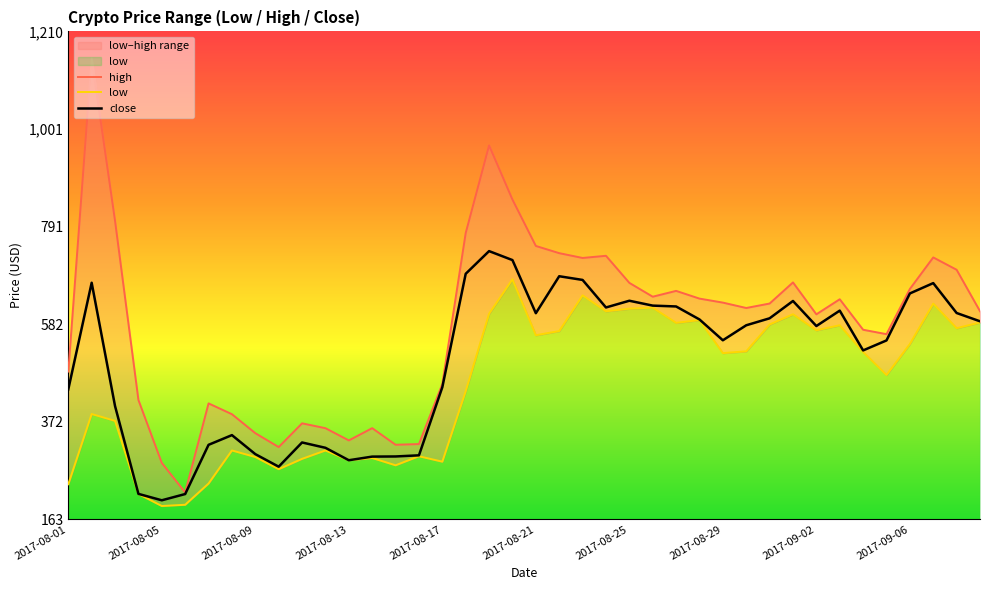

What are all the series names shown in the legend?

high, low, close